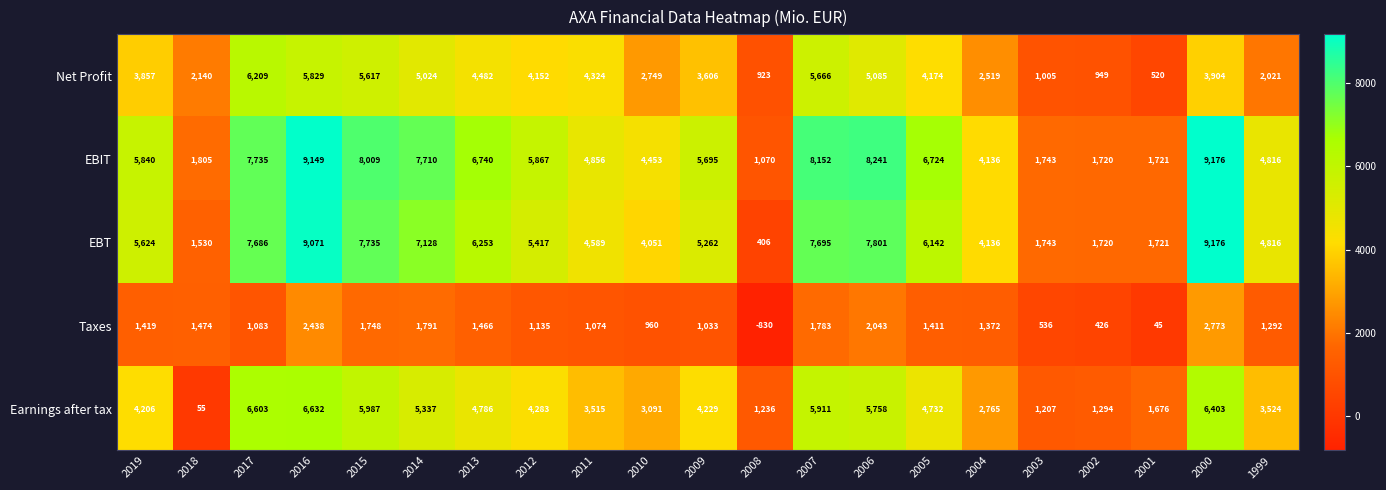

What is the approximate value of EBT at 2003?

1743